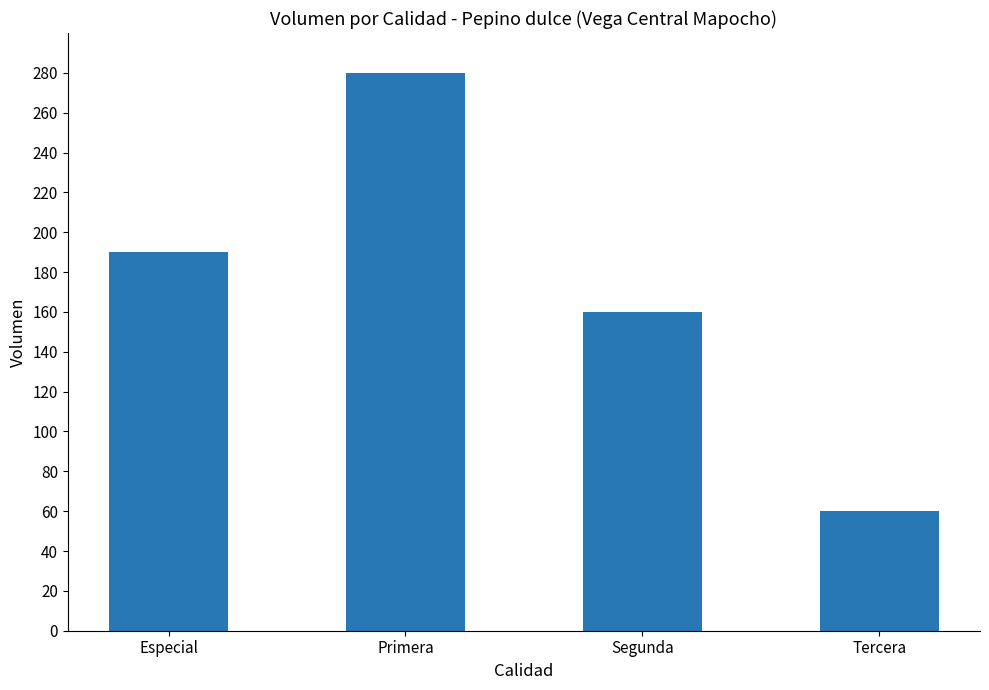

How many values are between 160 and 280?

3